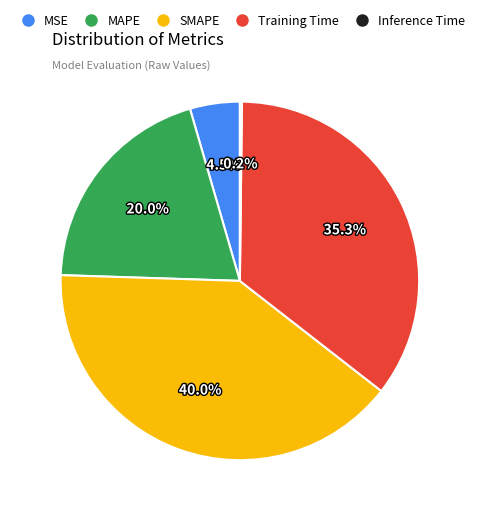

Is there a majority slice in this chart?

No